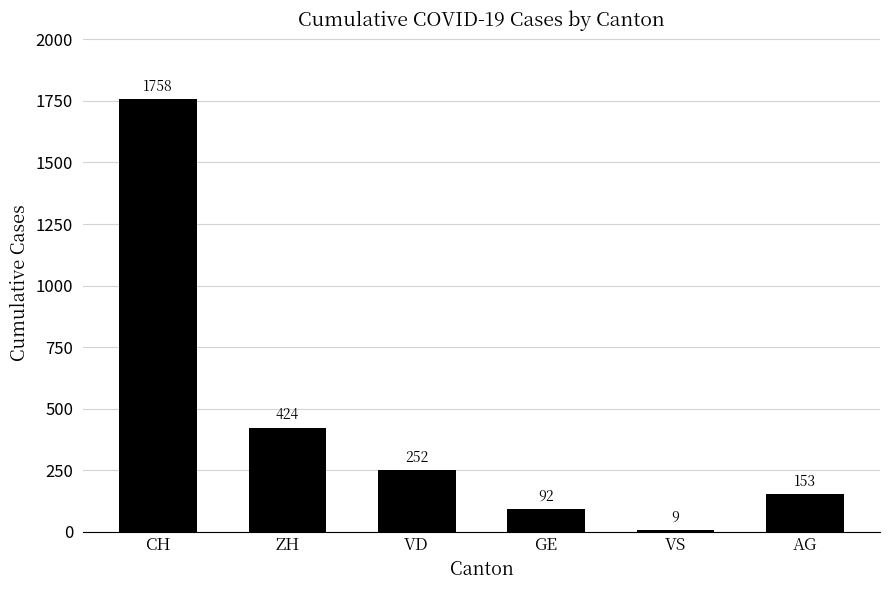

Is it true that the value at GE is 92?

True